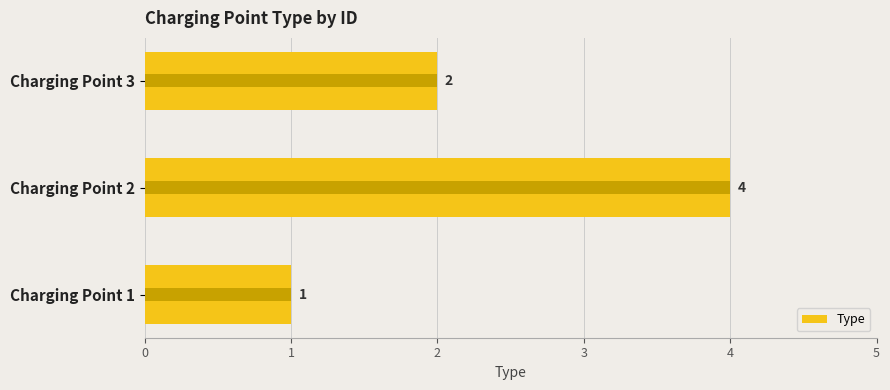

Where is the data nearest to the value 2?

Charging Point 3